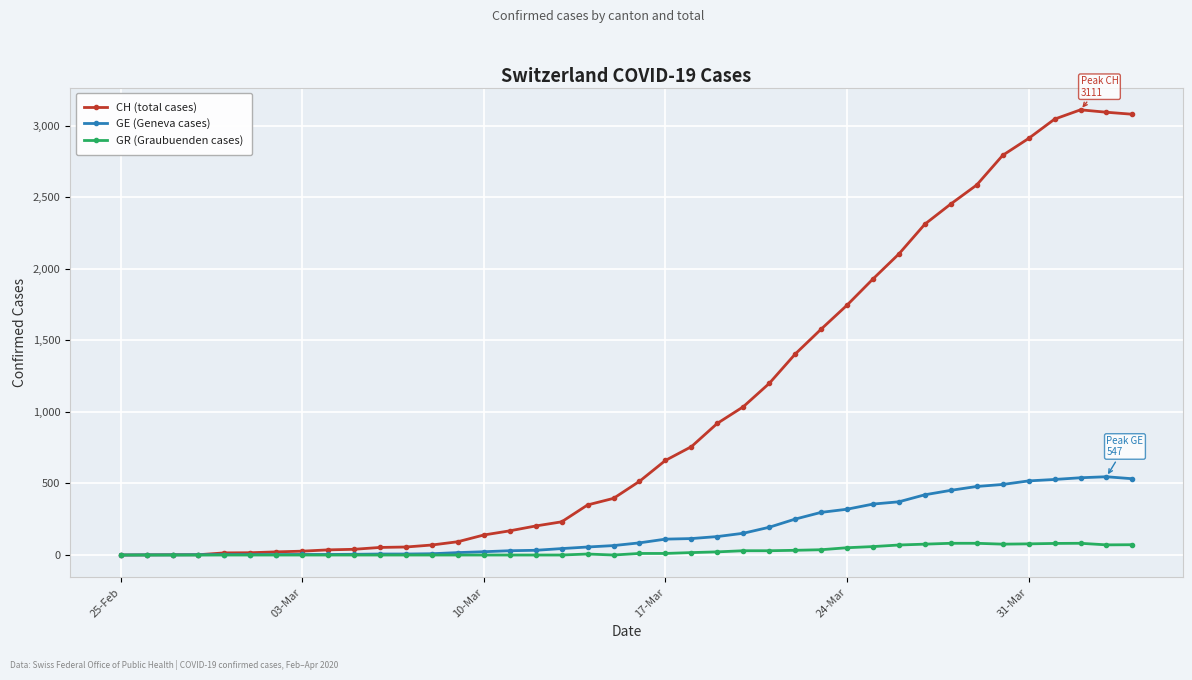

Does the chart display data point markers on the line(s)?

Yes